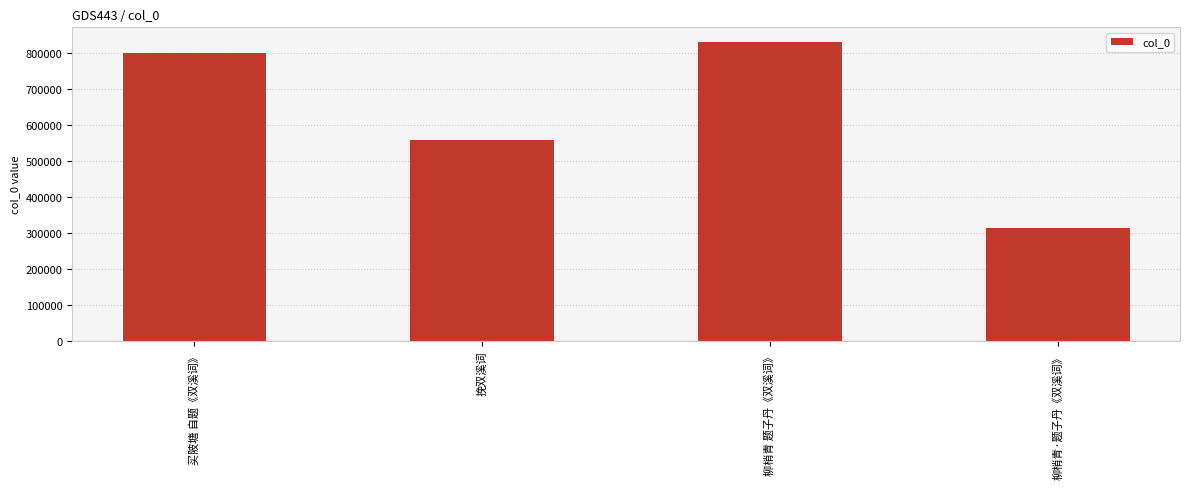

What is the change in value from 买陂塘 自题《双溪词》 to 柳梢青·题子丹《双溪词》?

-485298